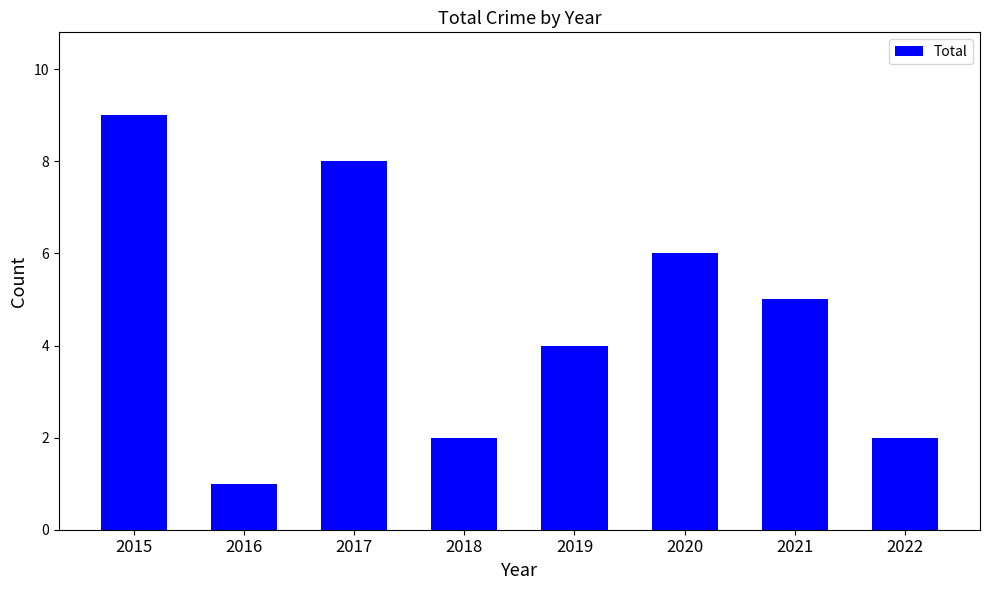

The value at 2022 is 1. True or false?

False